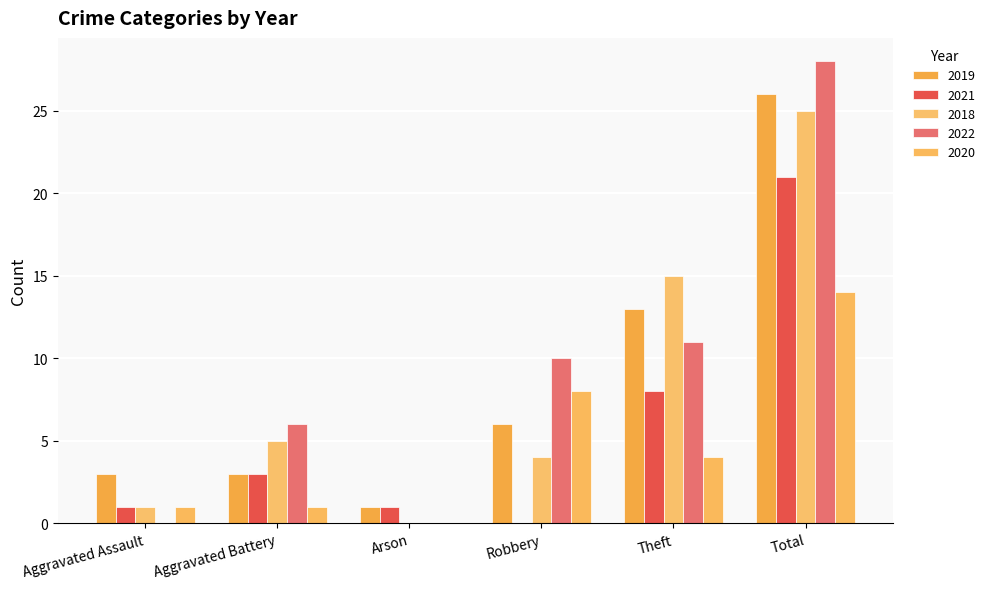

The 2019 series shows 1 at Aggravated Battery. True or false?

False